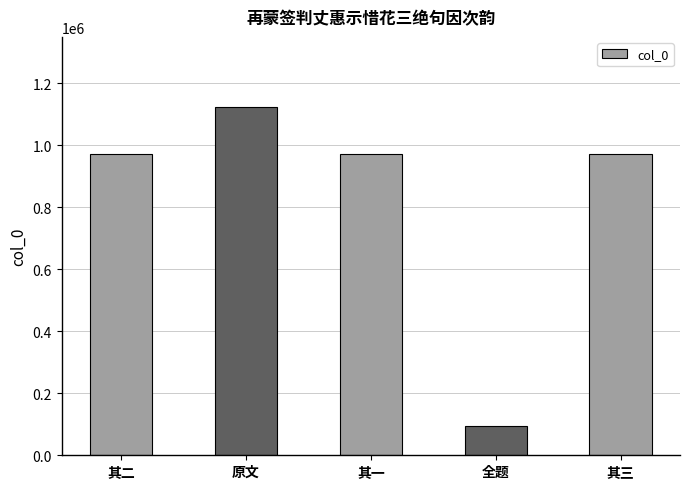

At which category does the chart reach its peak across all series?

原文